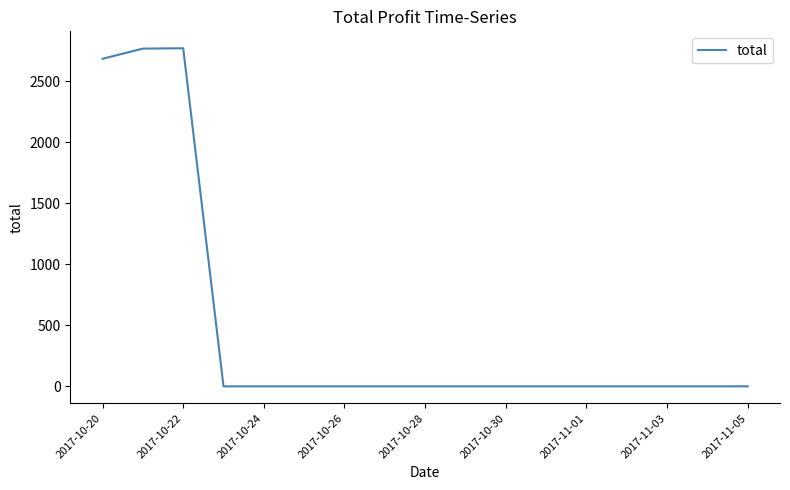

What is the greatest value displayed?

2772.0